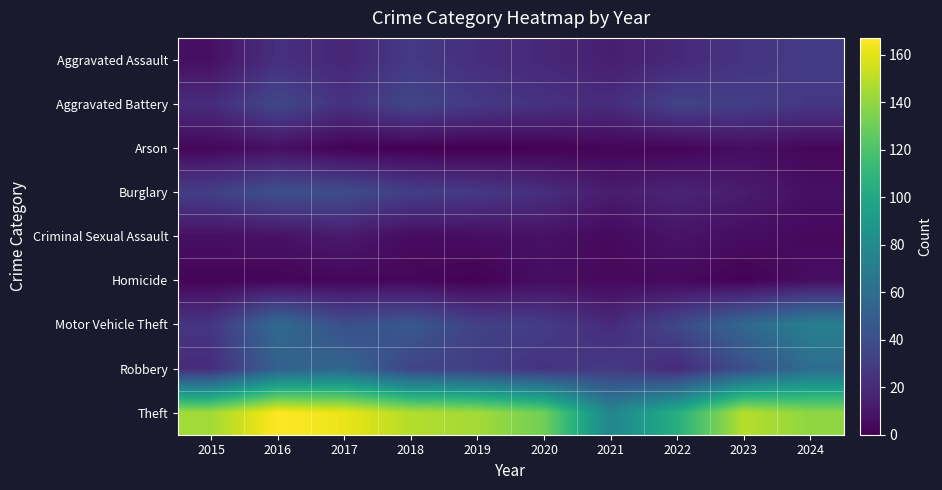

At which category does the chart reach its minimum across all series?

2018